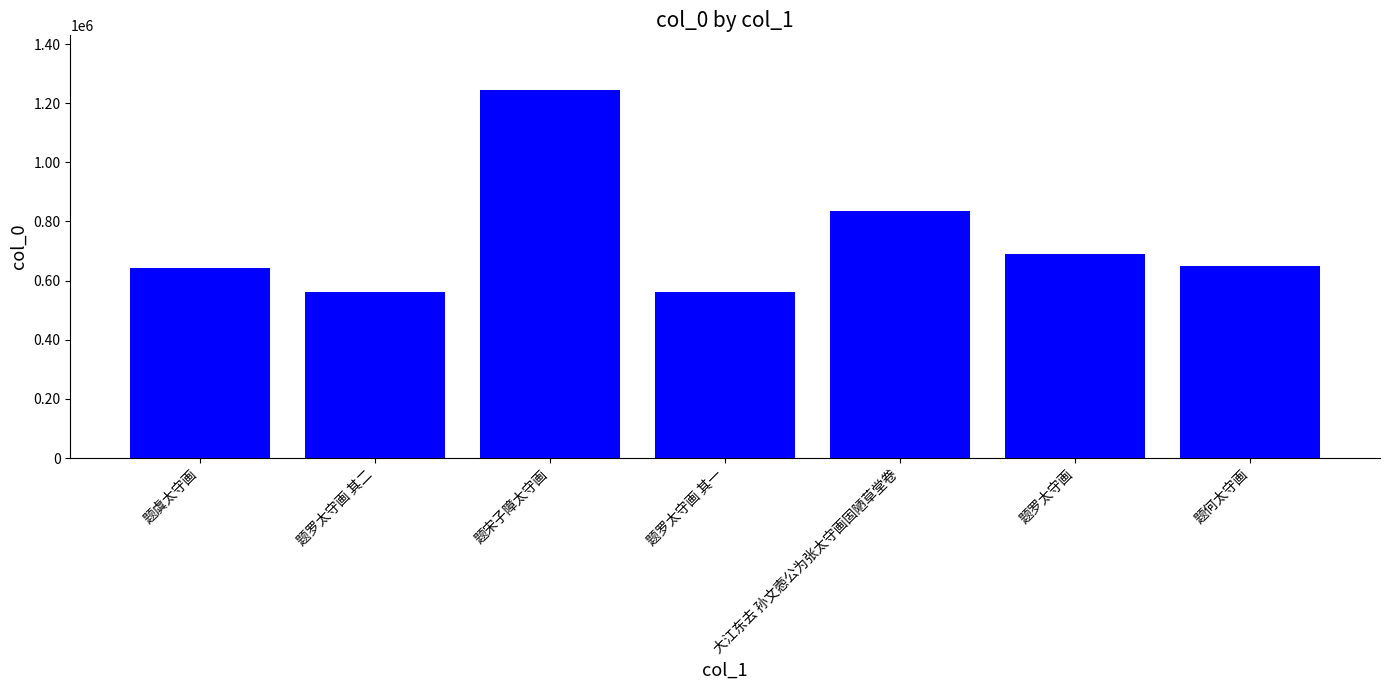

The value at 题罗太守画 其一 is 850114. True or false?

False